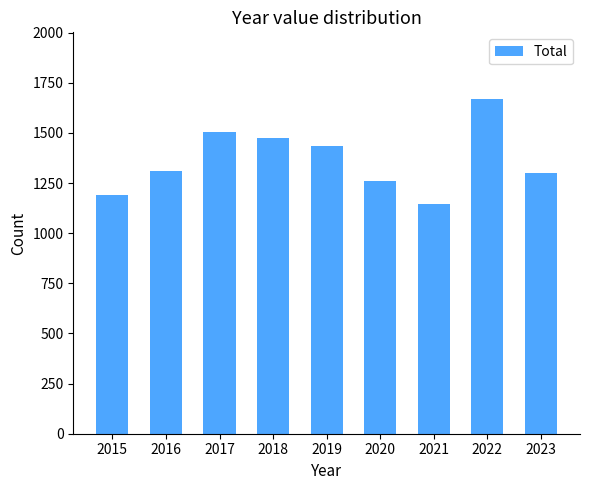

Reading right to left, extract all data points from this chart.

1300	1668	1148	1261	1433	1473	1506	1310	1190